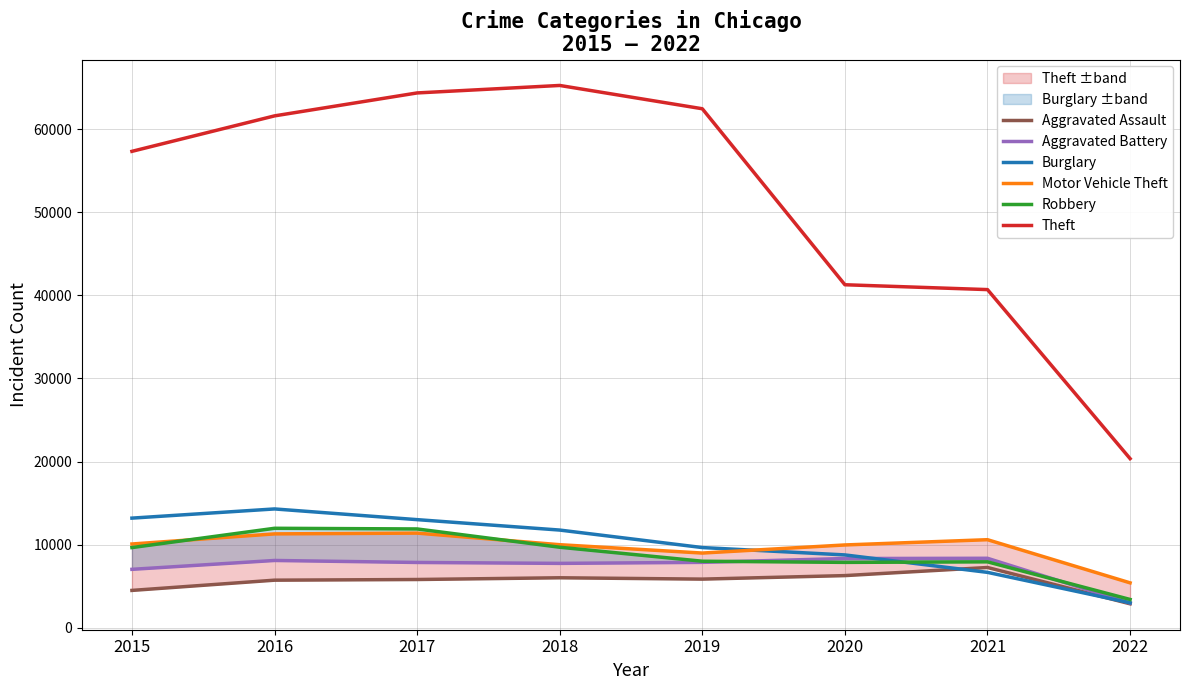

How many data points does each series have?

8